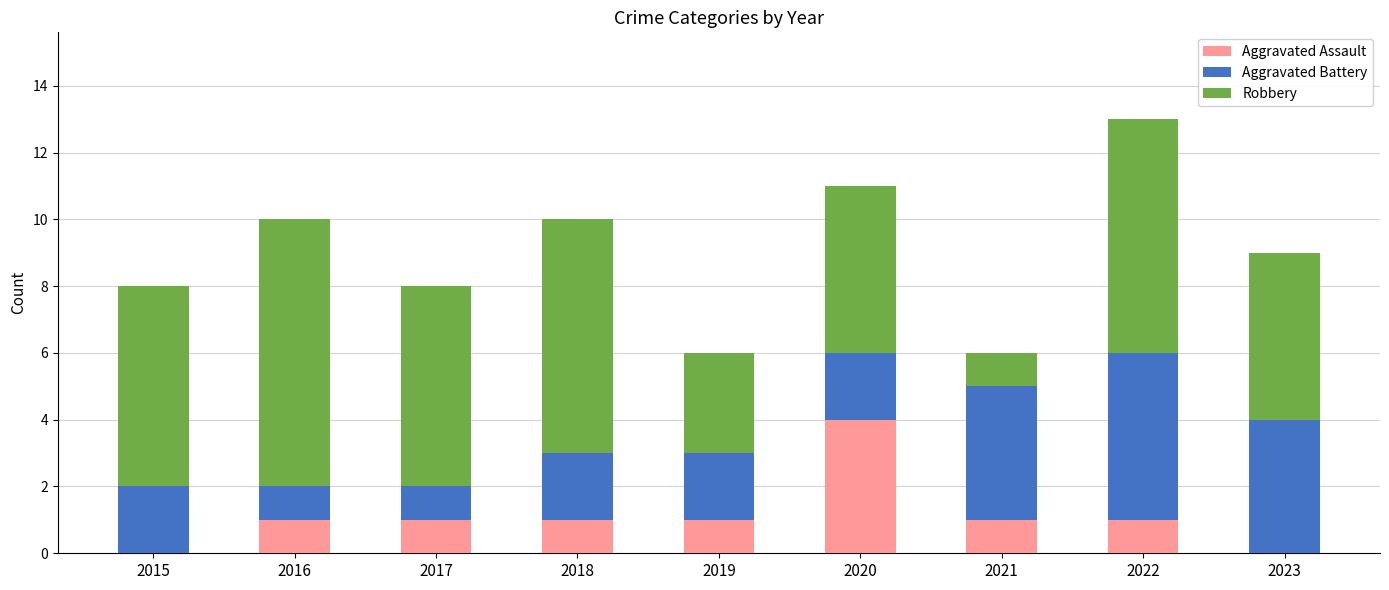

Are the bars grouped side by side (vs. stacked)?

No